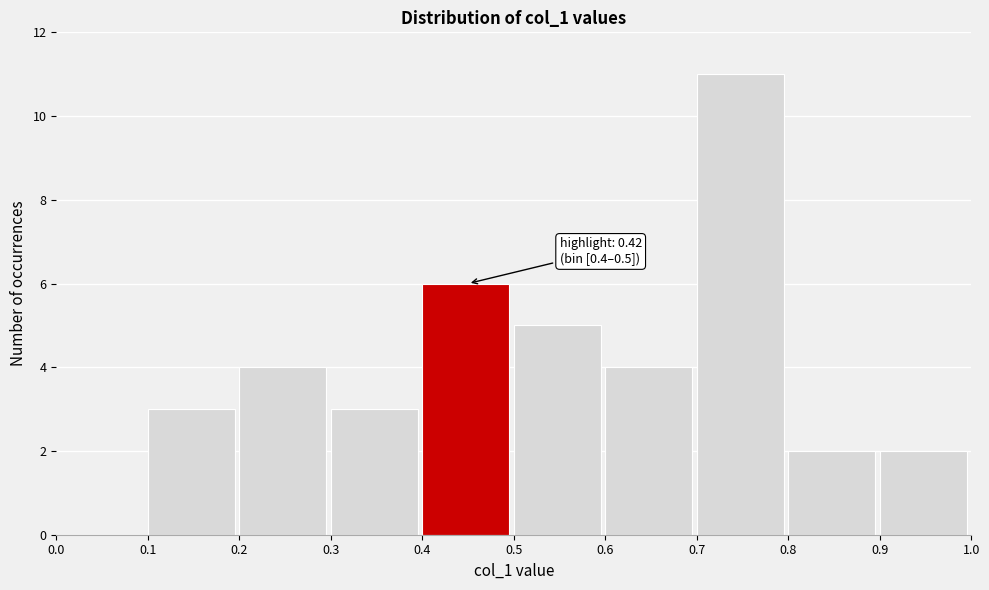

Which range on the x-axis has the tallest bar?

0.7 to 0.8